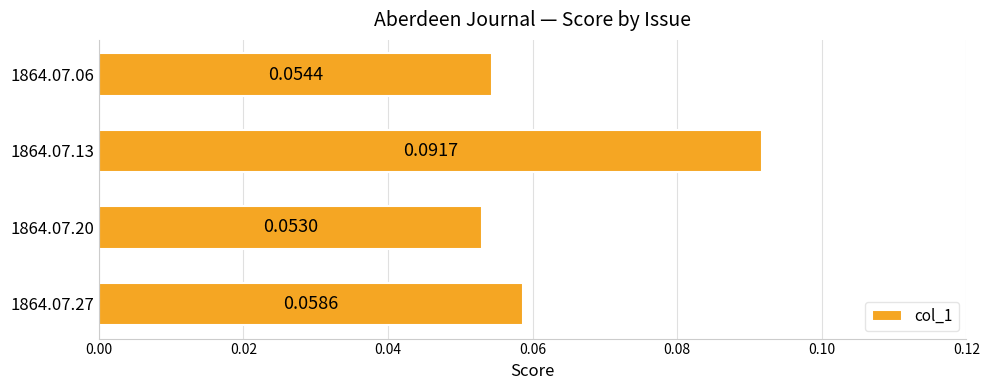

Does the chart contain any negative values?

No